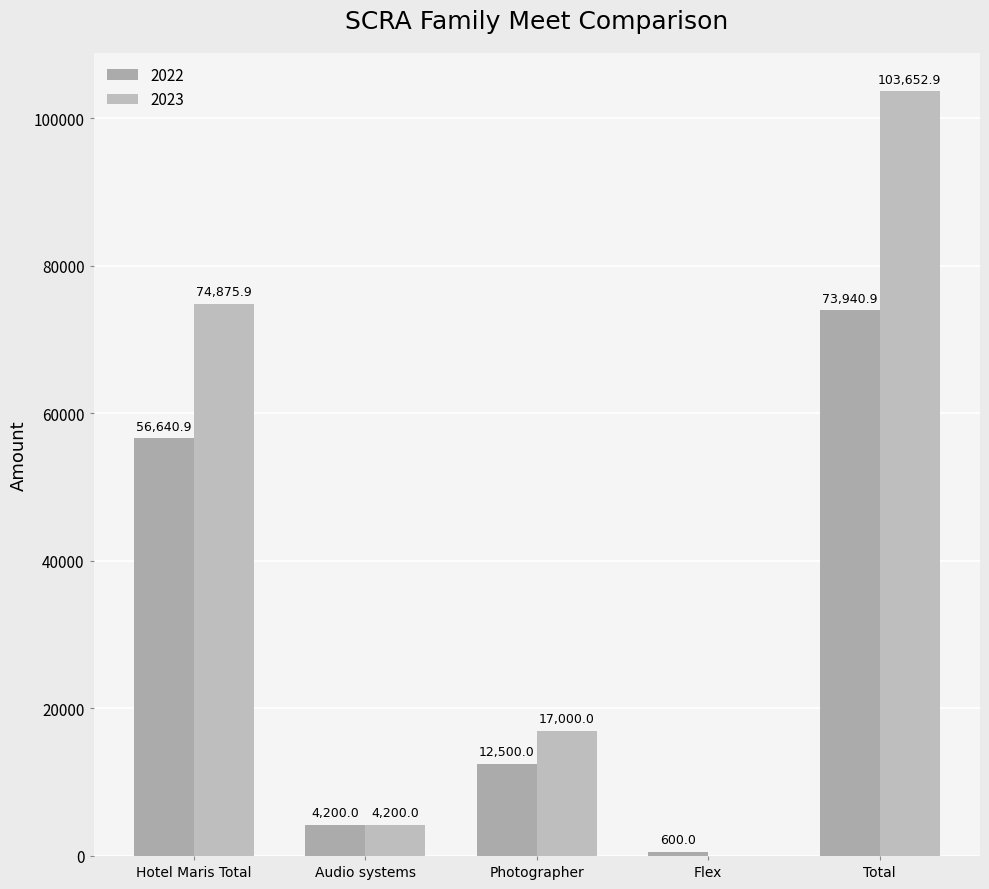

Rank the series by their maximum value, from highest to lowest.

2023, 2022